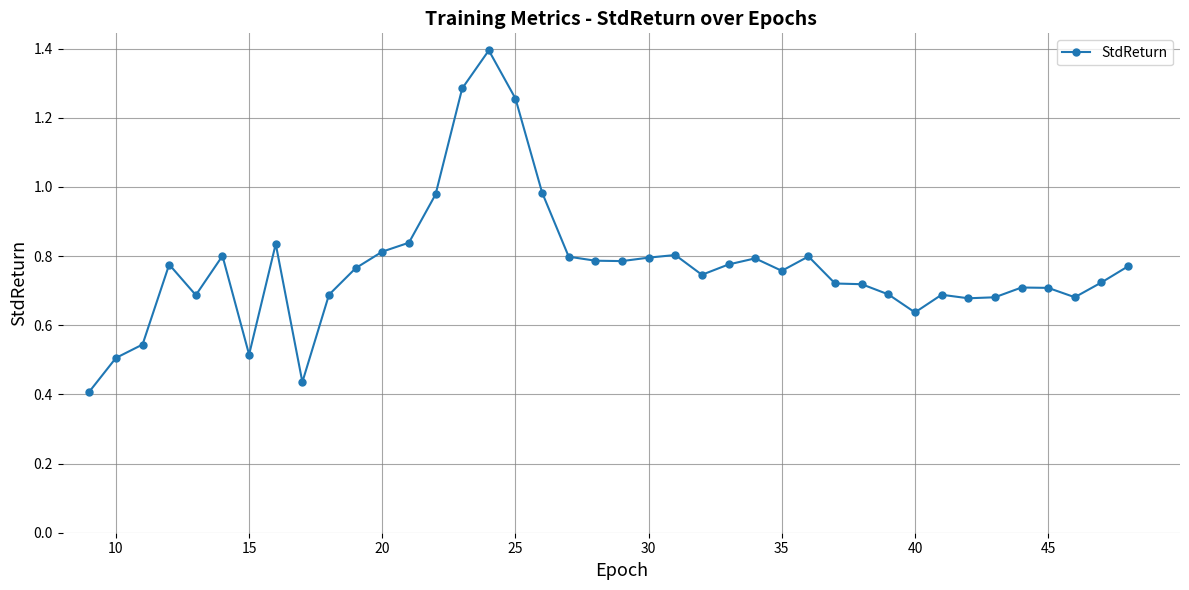

What is the difference between the second highest and minimum values?

0.9